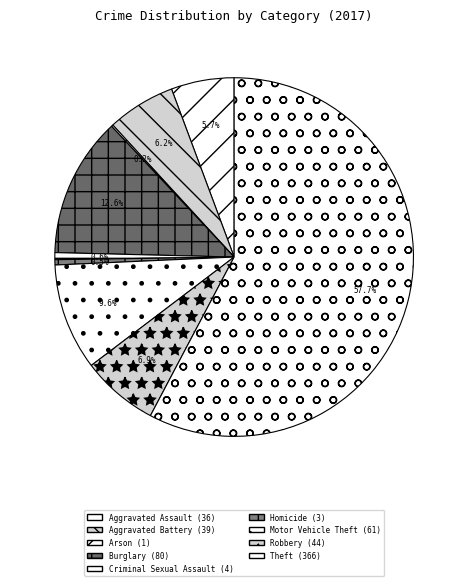

Which has a higher value, Motor Vehicle Theft or Burglary?

Burglary